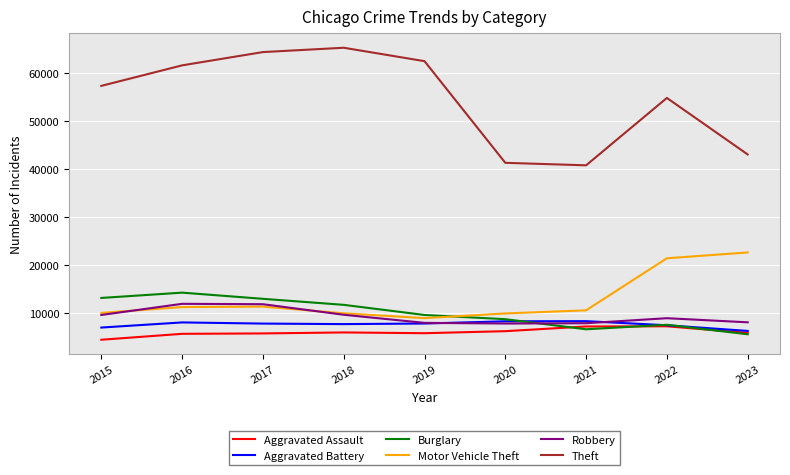

True or false: Theft and Aggravated Assault intersect in this chart.

False